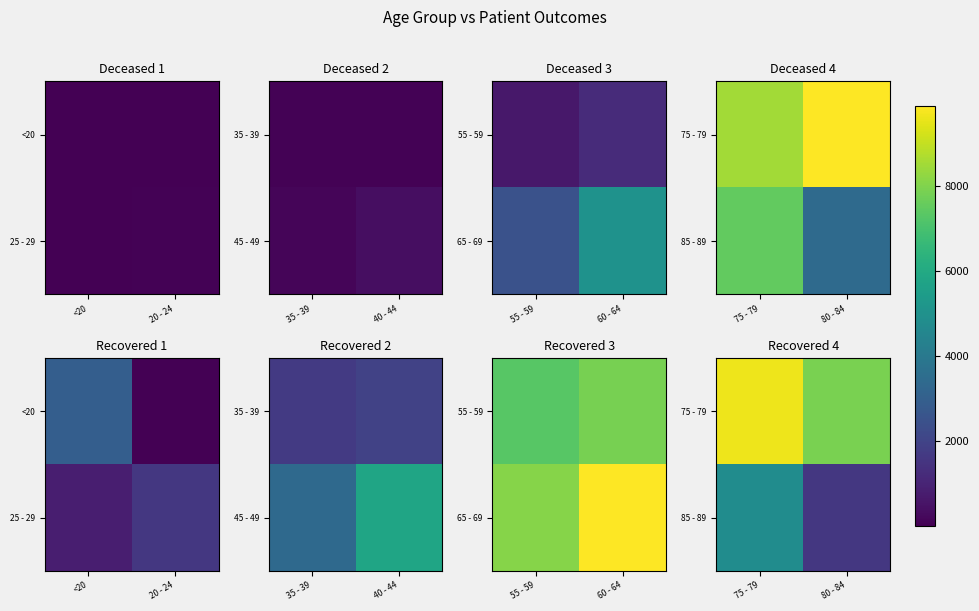

How many data points does each series have?

2